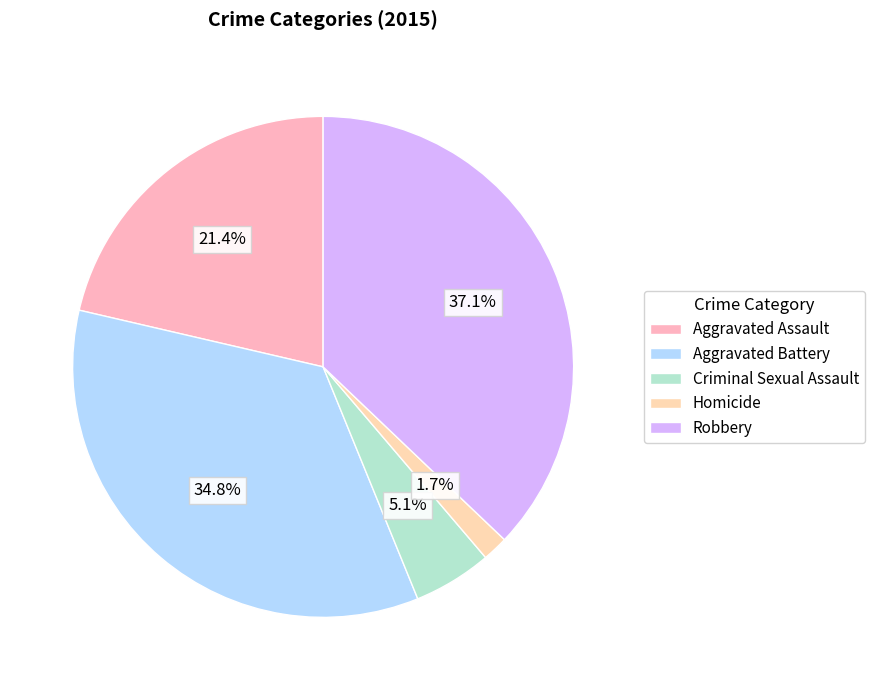

What is the ratio of the value at Criminal Sexual Assault to the value at Robbery?

0.1